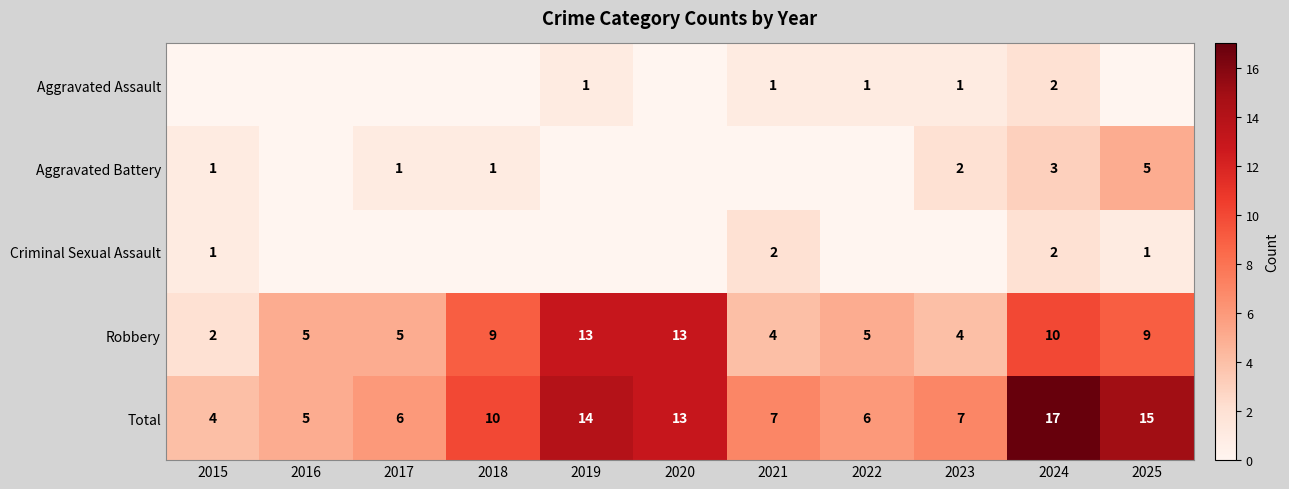

Is it true that Robbery equals 2 at 2023?

False